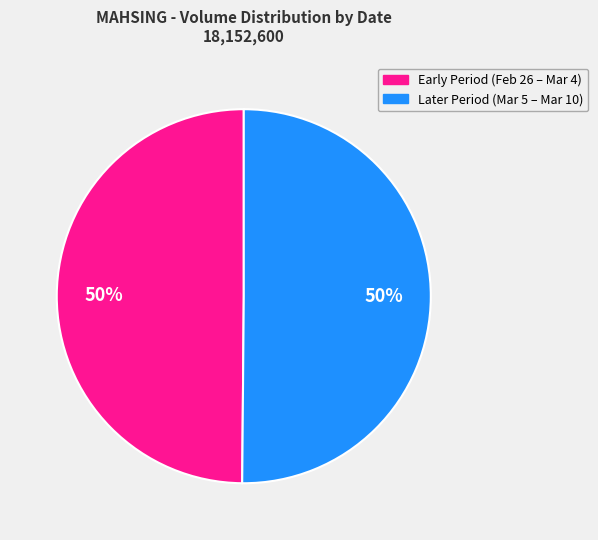

To the nearest percent, what is the average slice percentage?

50%